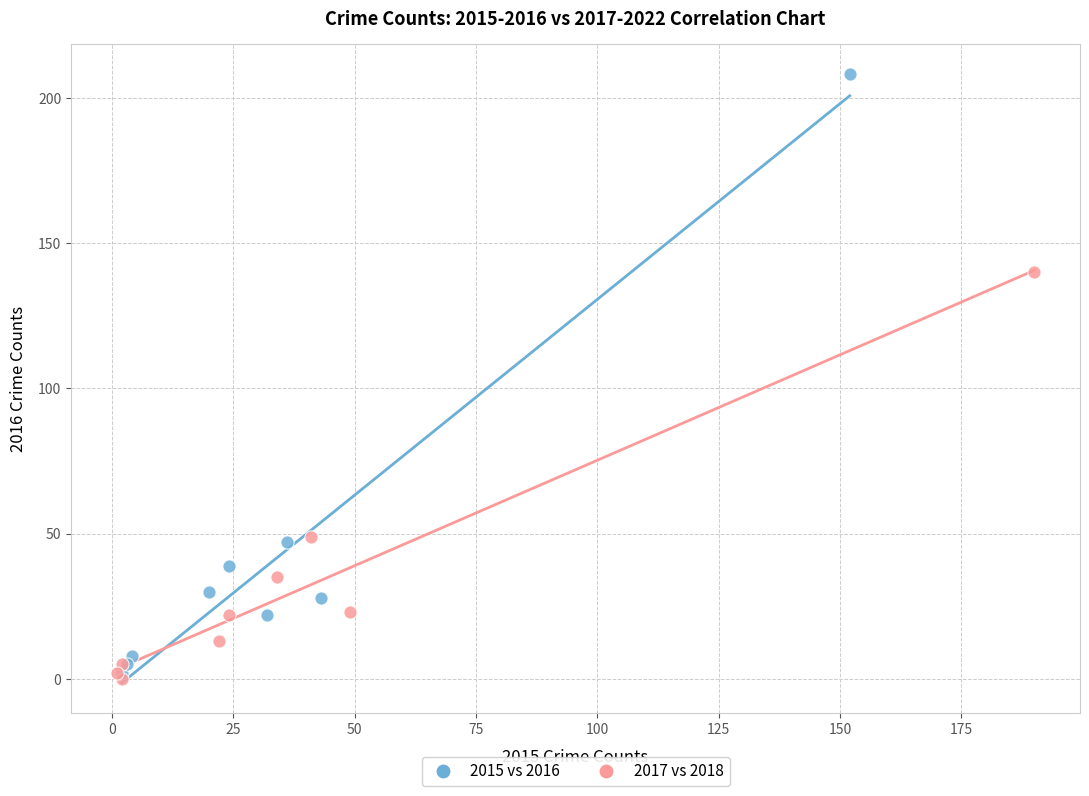

Which series contains the highest Y value?

2015 vs 2016